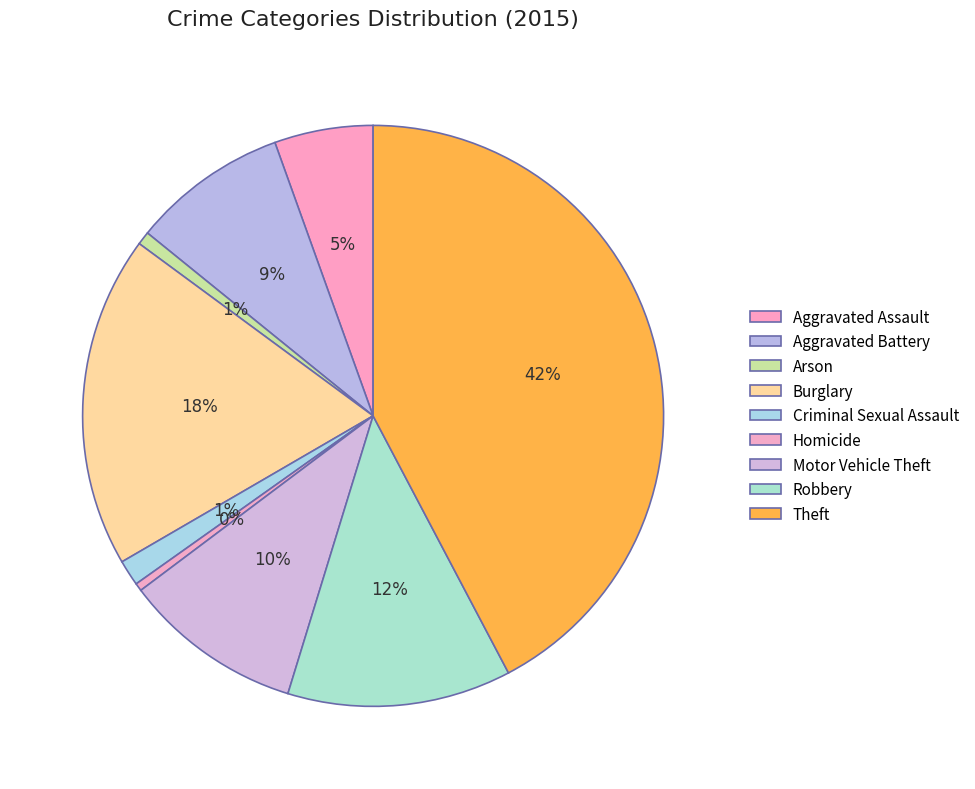

To the nearest percent, what percentage of the pie is Aggravated Battery?

9%